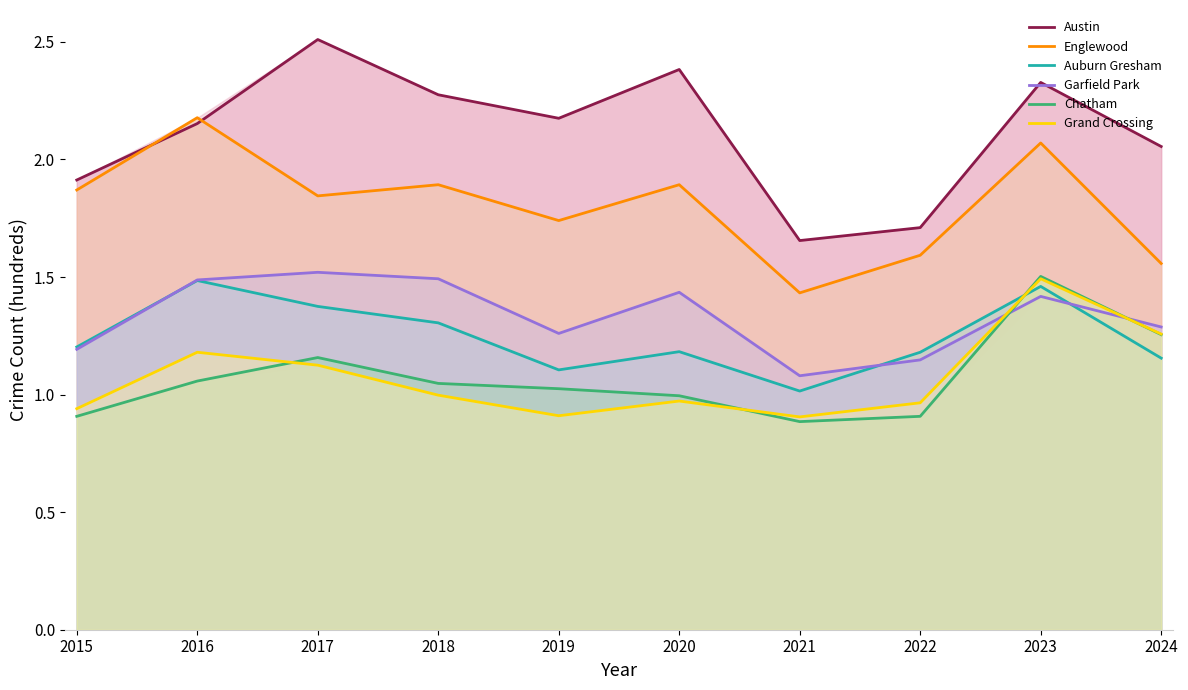

Which series has the widest spread of values?

Austin